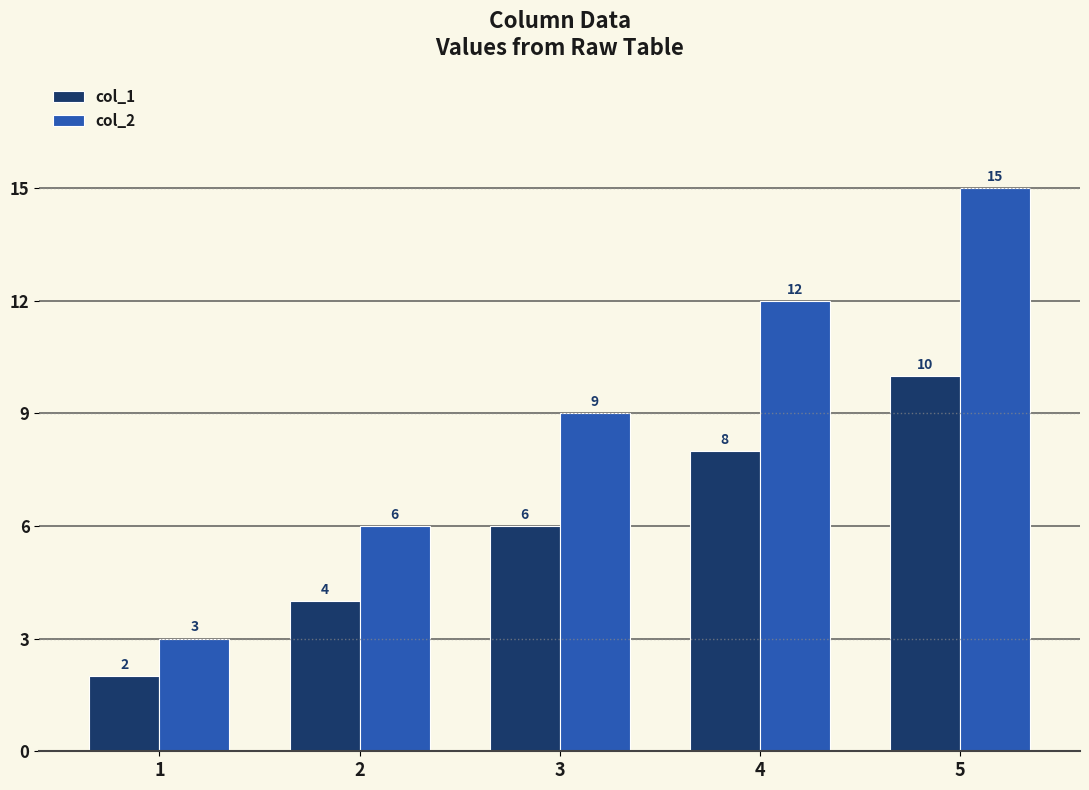

At which label does col_2 reach its minimum?

1